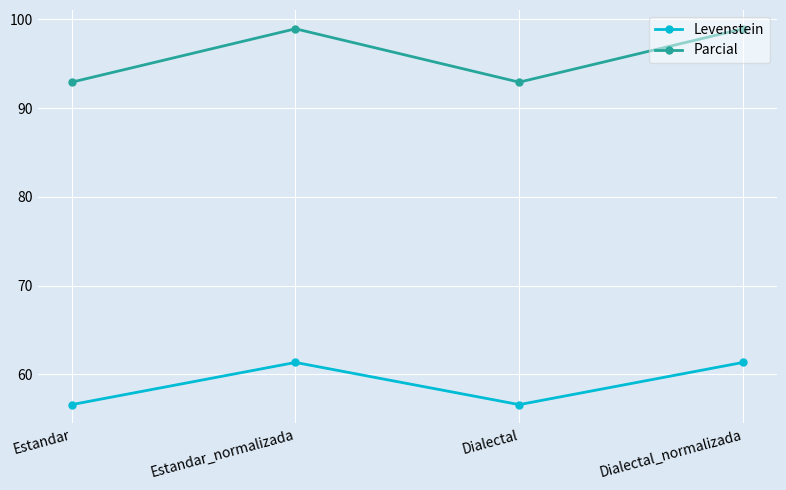

Is the value of Levenstein at Dialectal_normalizada greater than the value of Parcial at Estandar_normalizada?

No